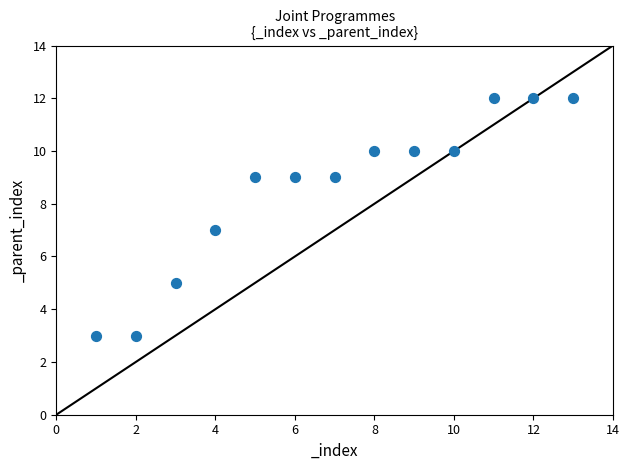

What is the range of X values (max minus min)?

12